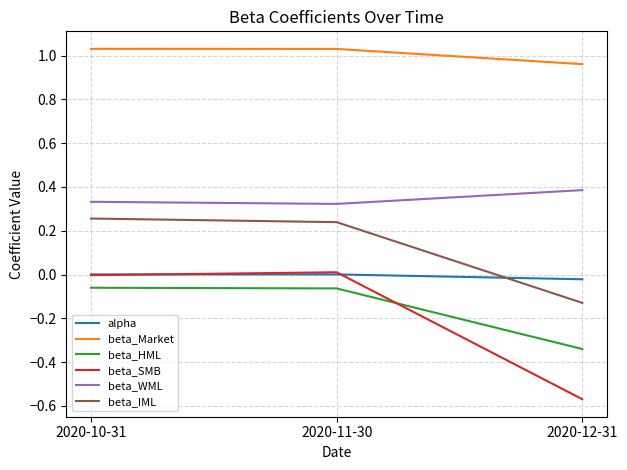

True or false: beta_Market has a value of 1.4 at 2020-12-31.

False